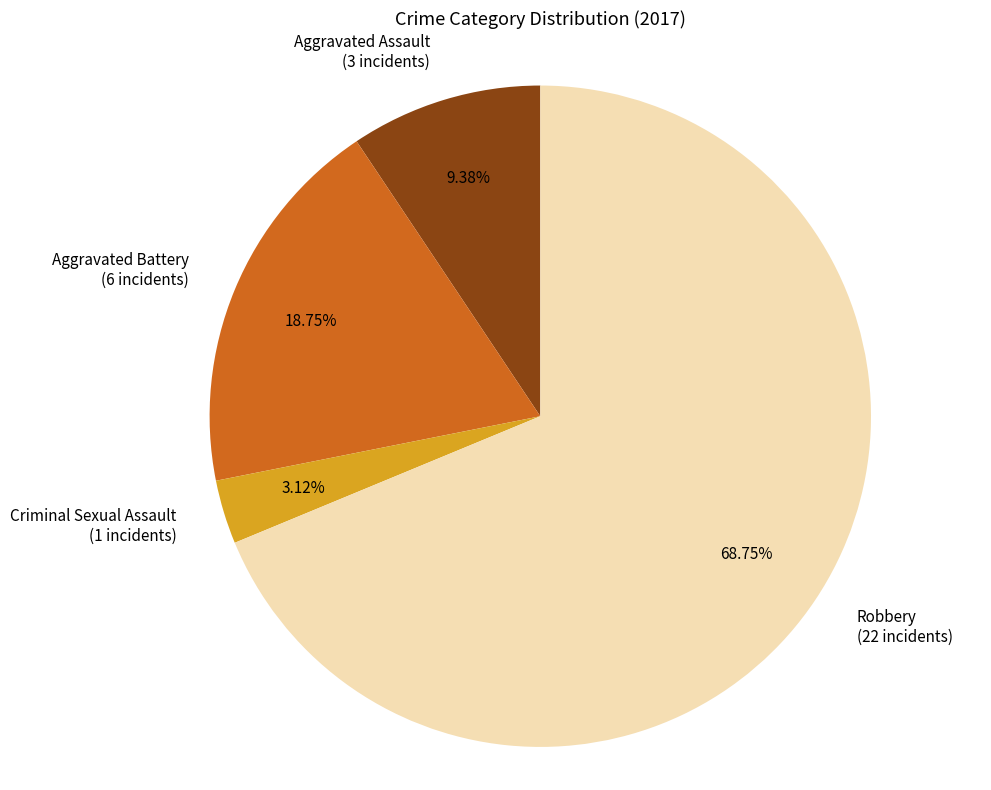

What percentage is the Aggravated Assault slice, to the nearest percent?

9%